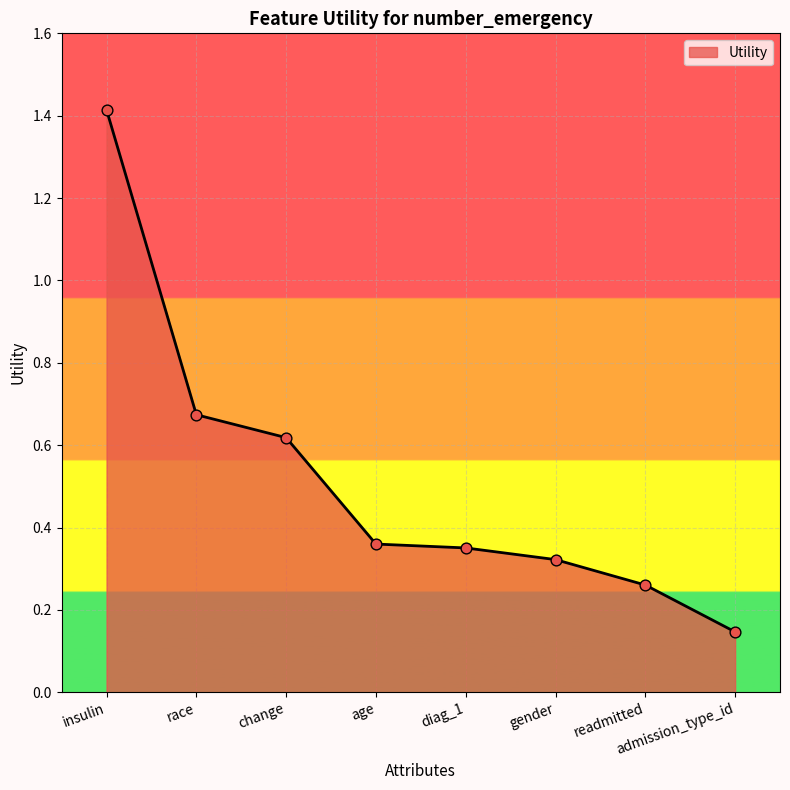

What is the change in value from insulin to gender?

-1.1